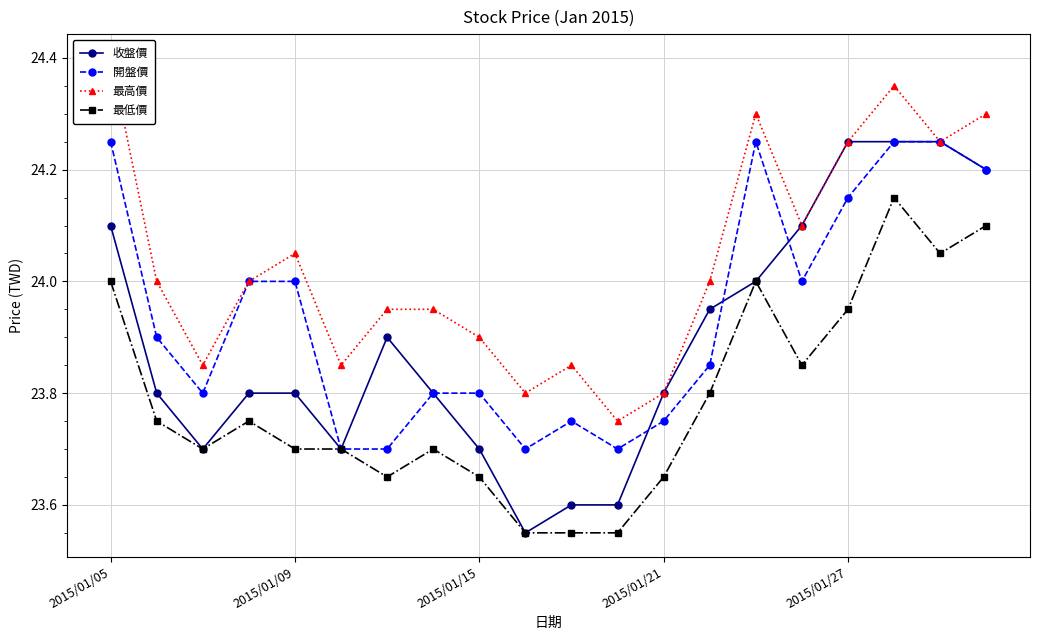

True or false: 最低價 has a value of 33.2 at 2015/01/15.

False